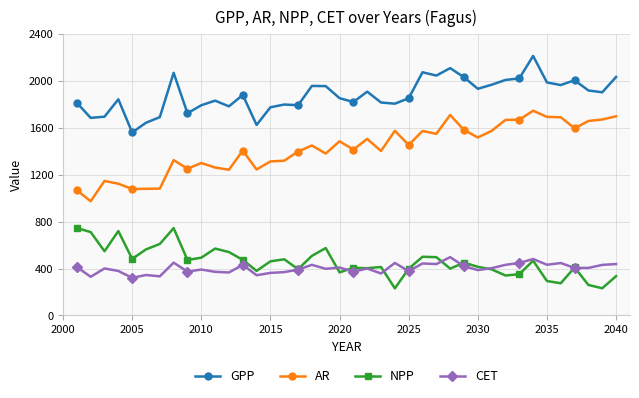

What is the minimum value for GPP?

1561.4